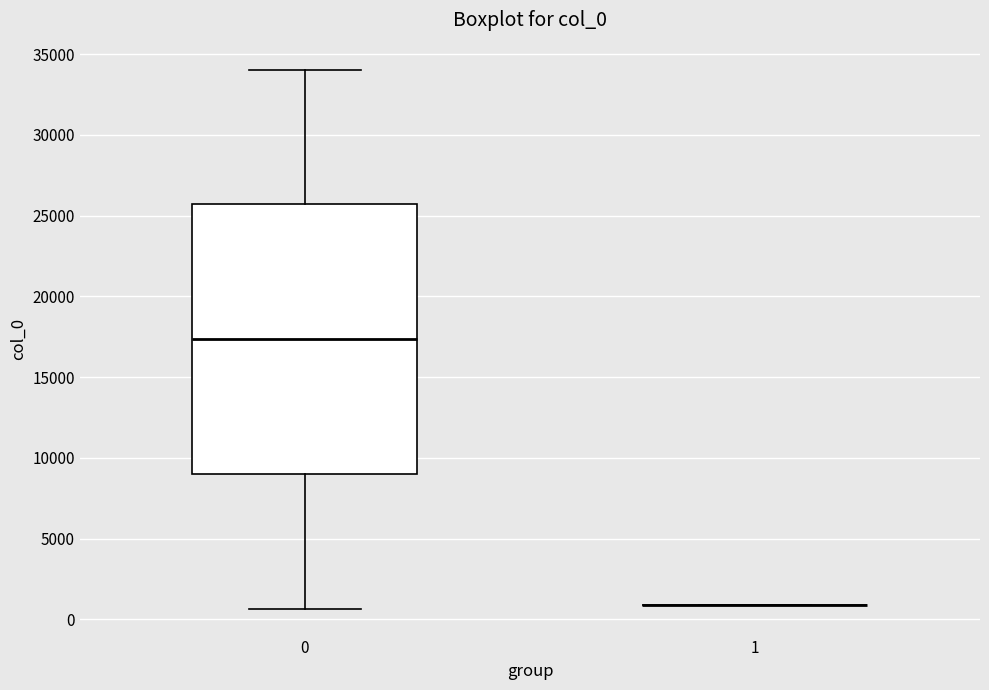

Reading left to right, read every box against the y-axis: the position of its median line, the range the box covers, and the ends of its whiskers. The values are not printed on the chart, so give them approximately, as read against the axis.

0: median 17500, box 9000 to 25500, whiskers 500 to 34000
1: box collapsed to a line at 1000, whiskers 1000 to 1000